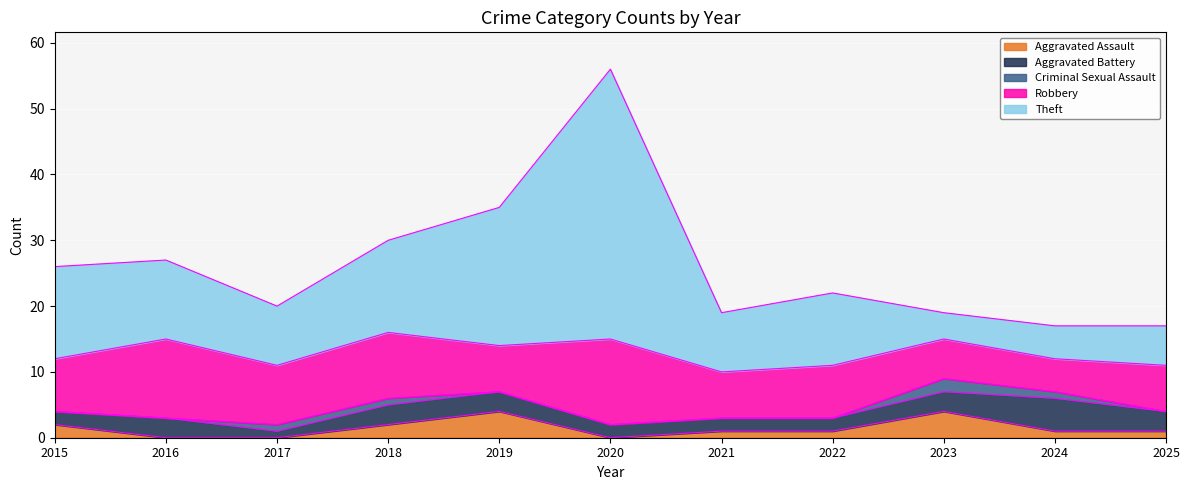

What value does the Aggravated Battery series have at 2017?

1